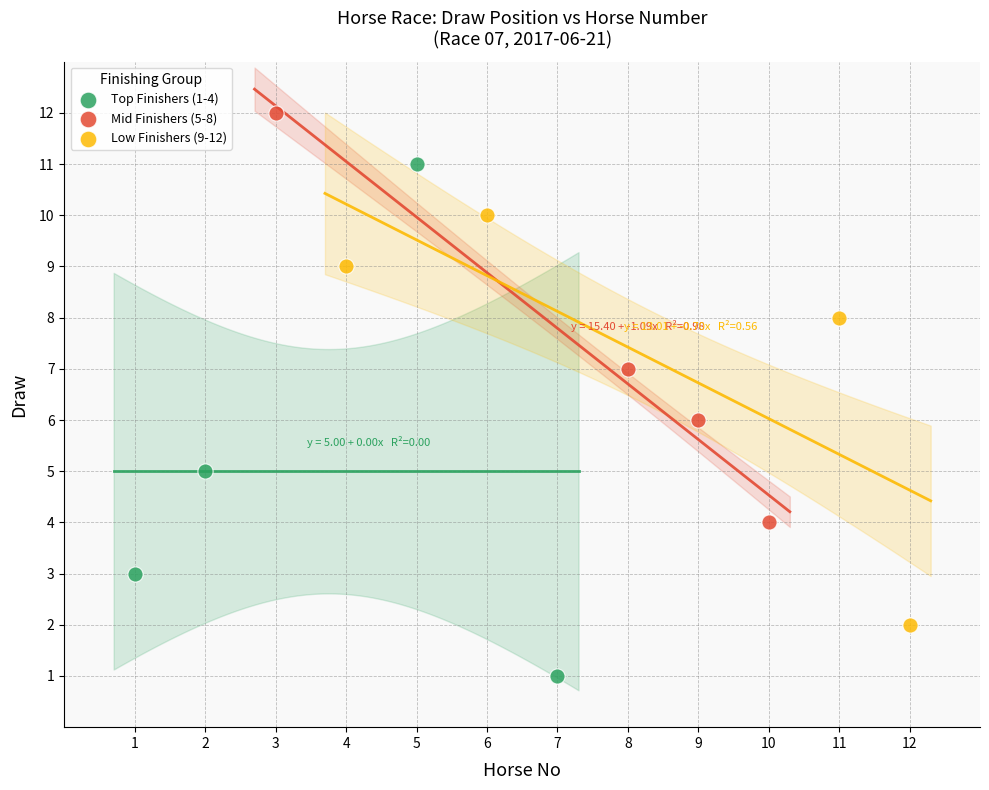

Which series contains the lowest Y value?

Top Finishers (1-4)